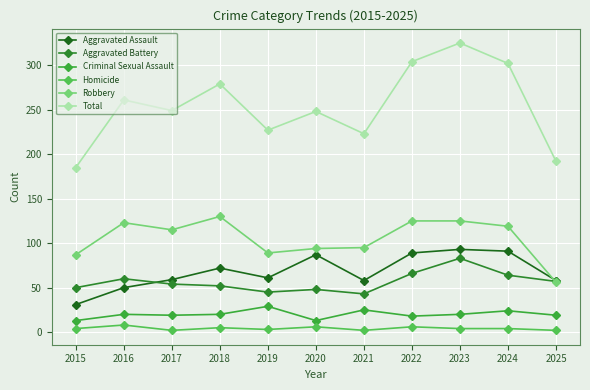

How many lines are shown in the chart?

6